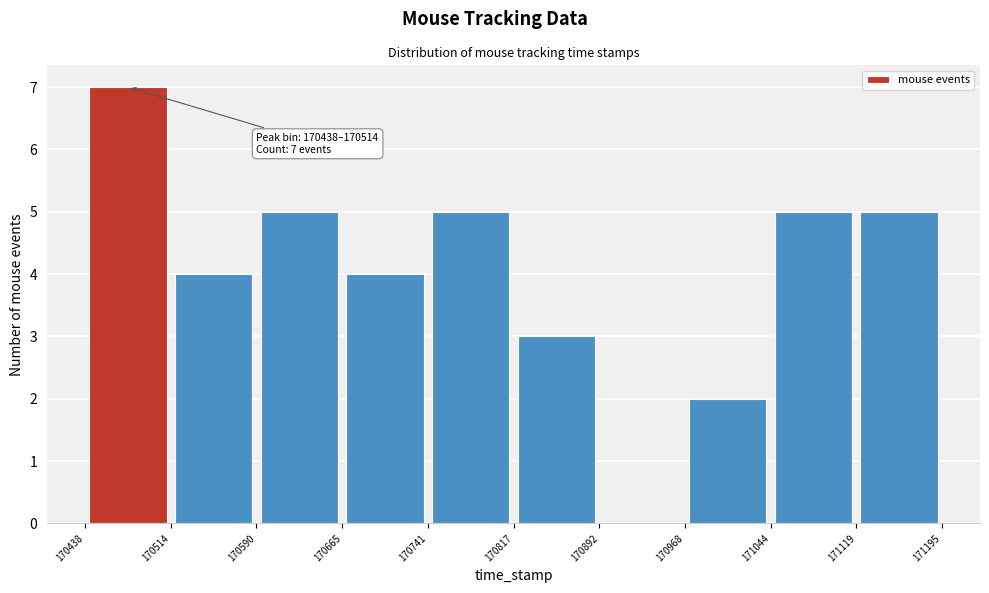

Which range on the x-axis has the tallest bar?

170438 to 170514